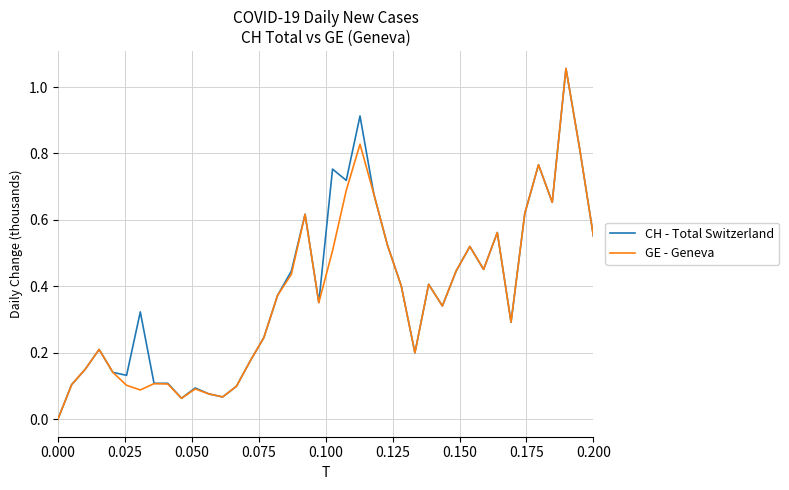

How many lines are shown in the chart?

2